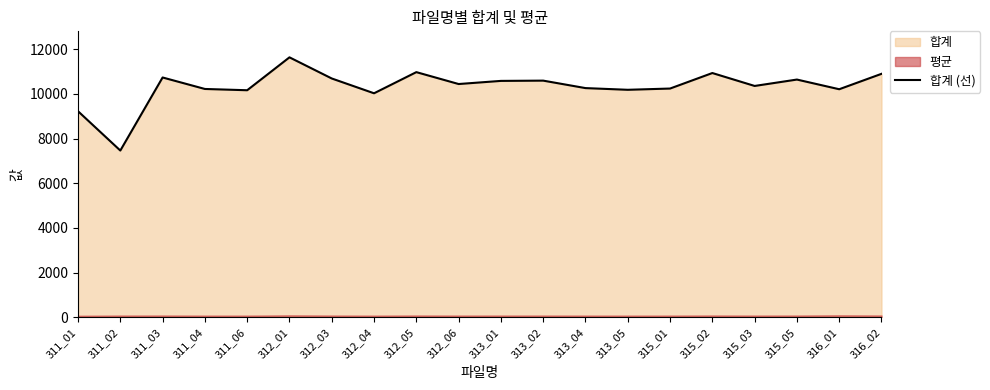

Where is the data nearest to the value 9550?

311_01